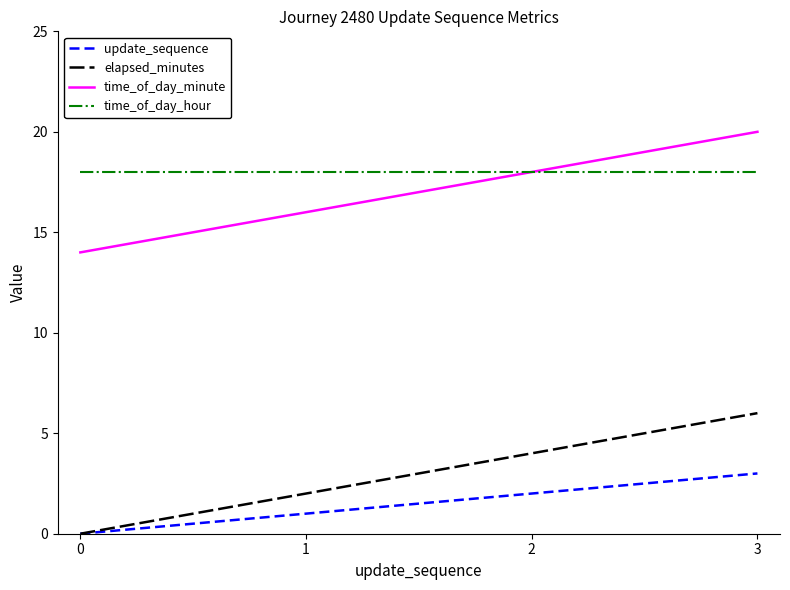

True or false: time_of_day_hour and update_sequence intersect in this chart.

False